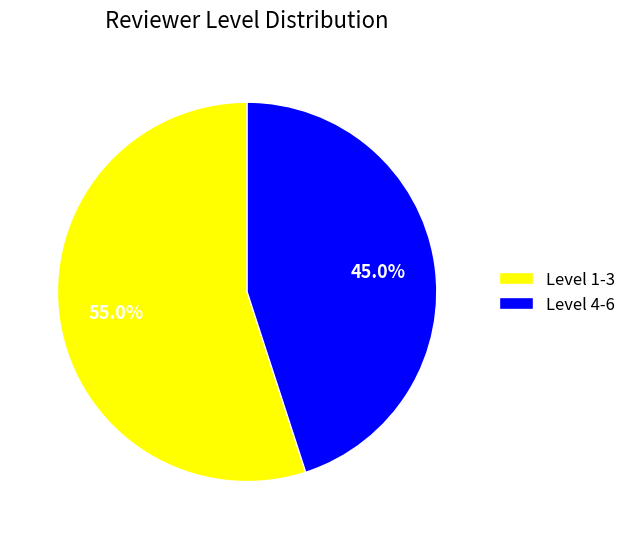

To the nearest percent, what is the difference between the largest and smallest slice percentages?

10%